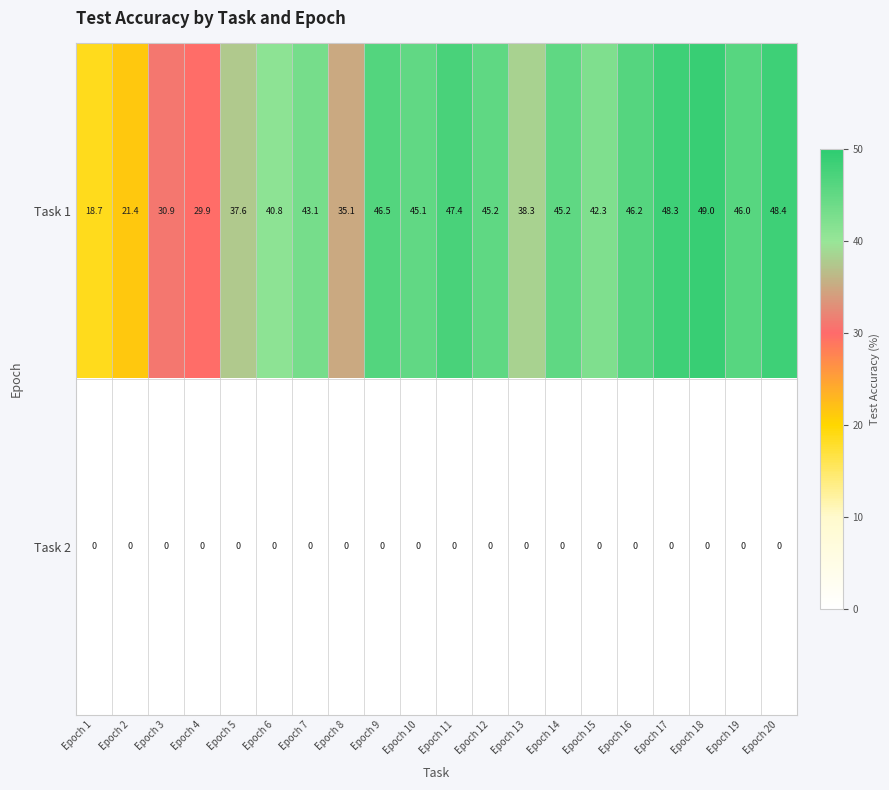

What is the total value across all series at Epoch 20?

48.4